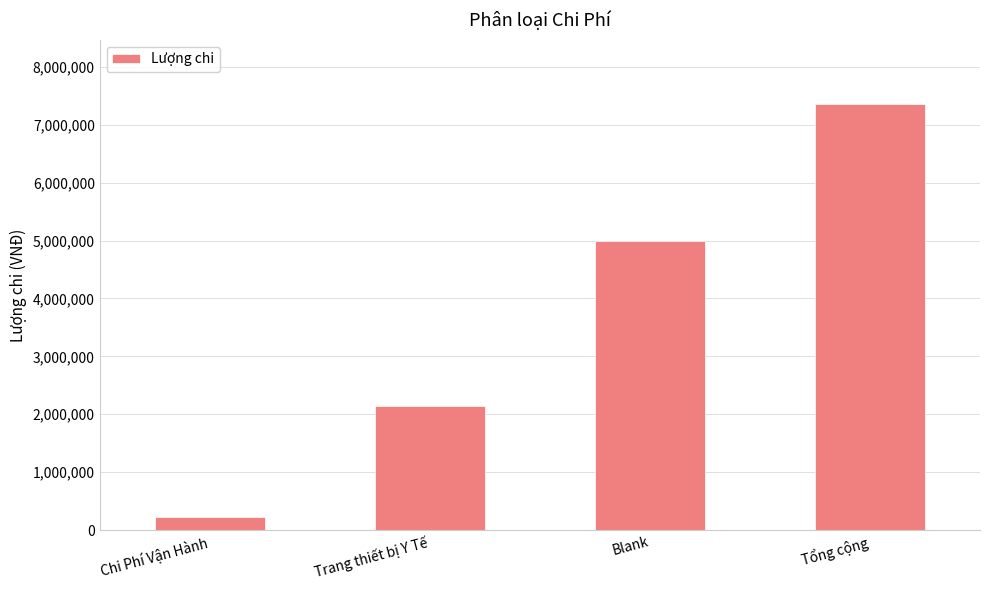

How many categories are shown in the chart?

4